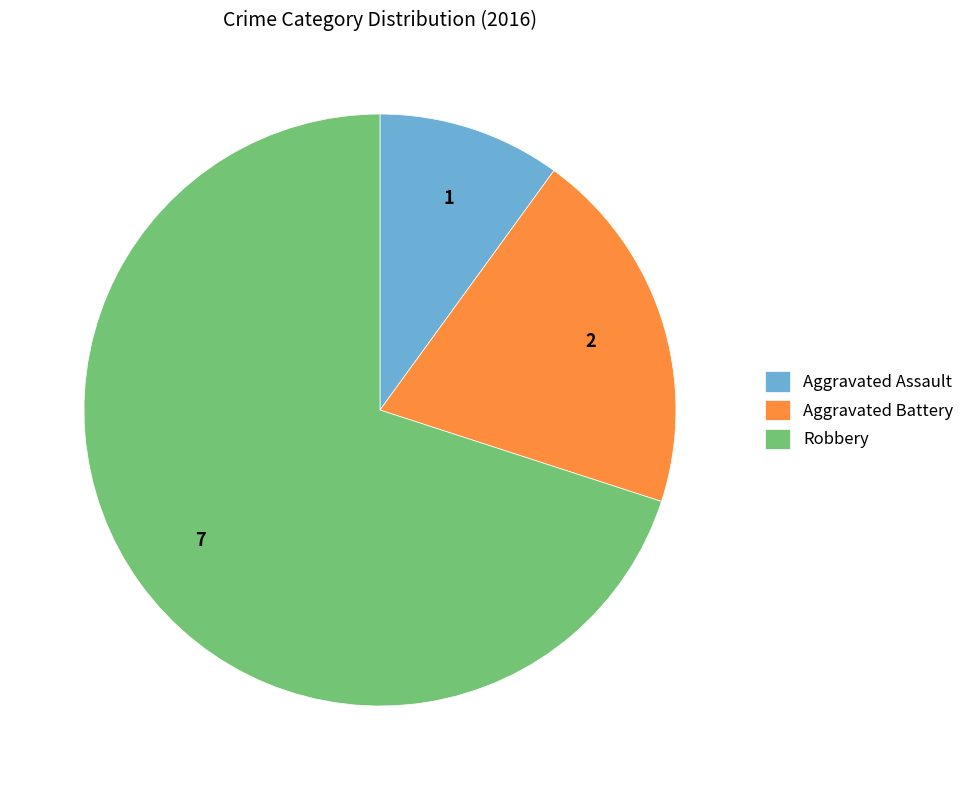

How many segments does this pie chart have?

3